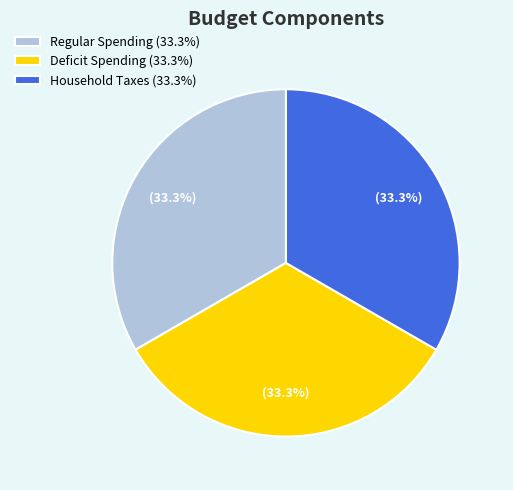

Is the sum of Regular Spending (33.3%) and Deficit Spending (33.3%) greater than half?

Yes